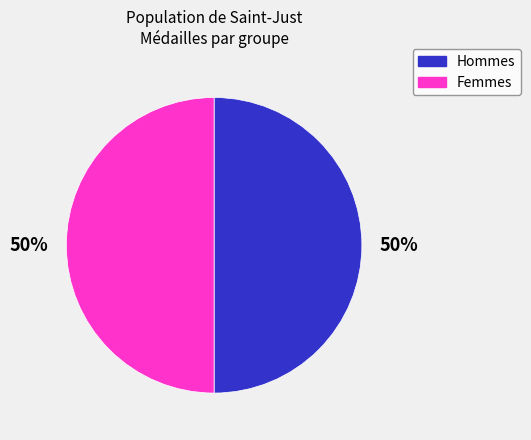

To the nearest percent, what is the average slice percentage?

50%